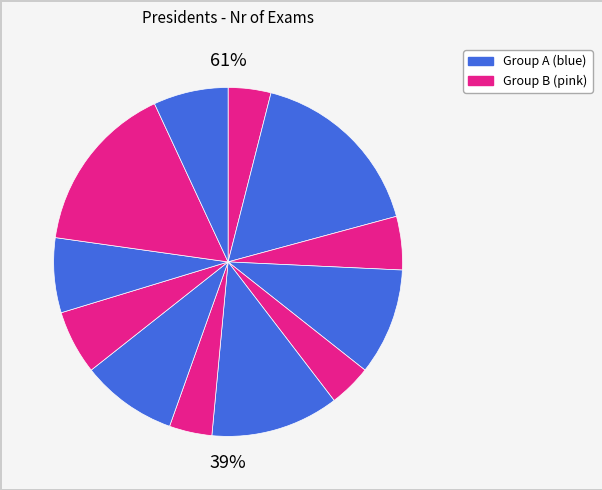

What is the total percentage of Csorba Kristóf and Gál Tibor?

22.8%